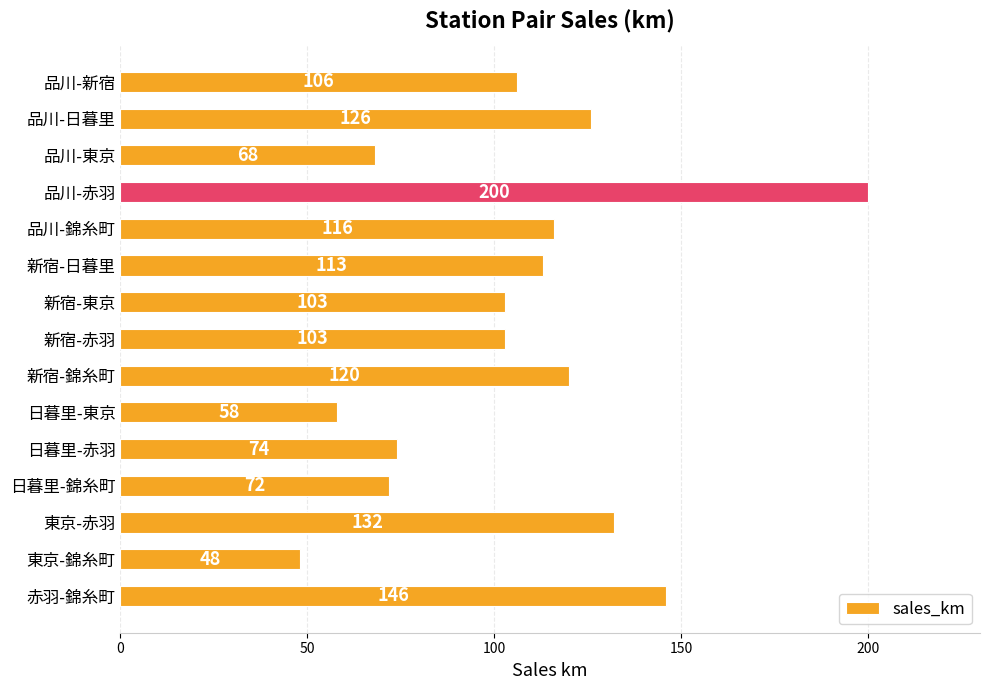

What position from the bottom is 品川-新宿?

15